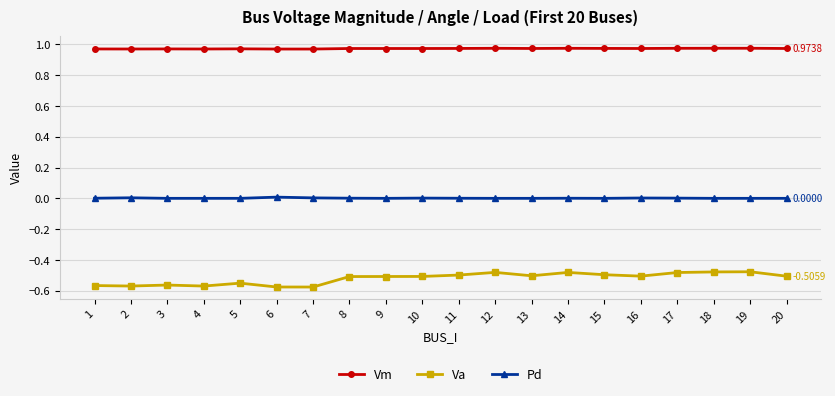

True or false: Va and Vm intersect in this chart.

False